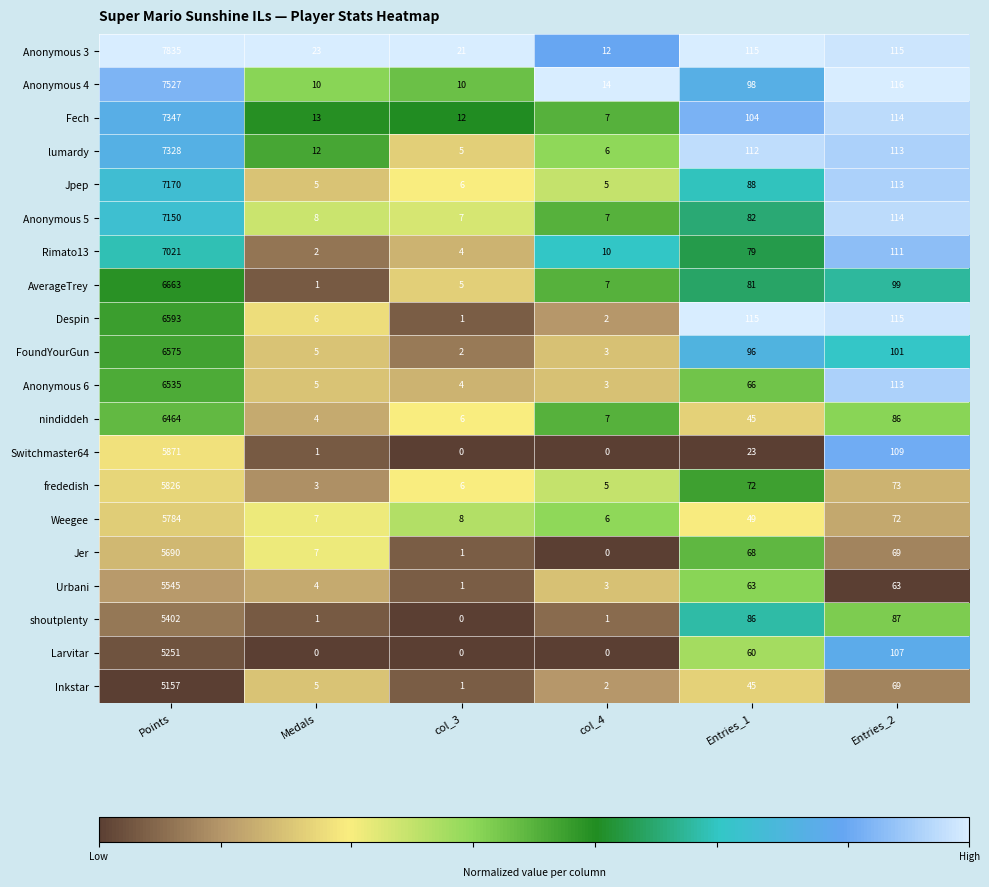

The Anonymous 4 series shows 116 at Entries_2. True or false?

True